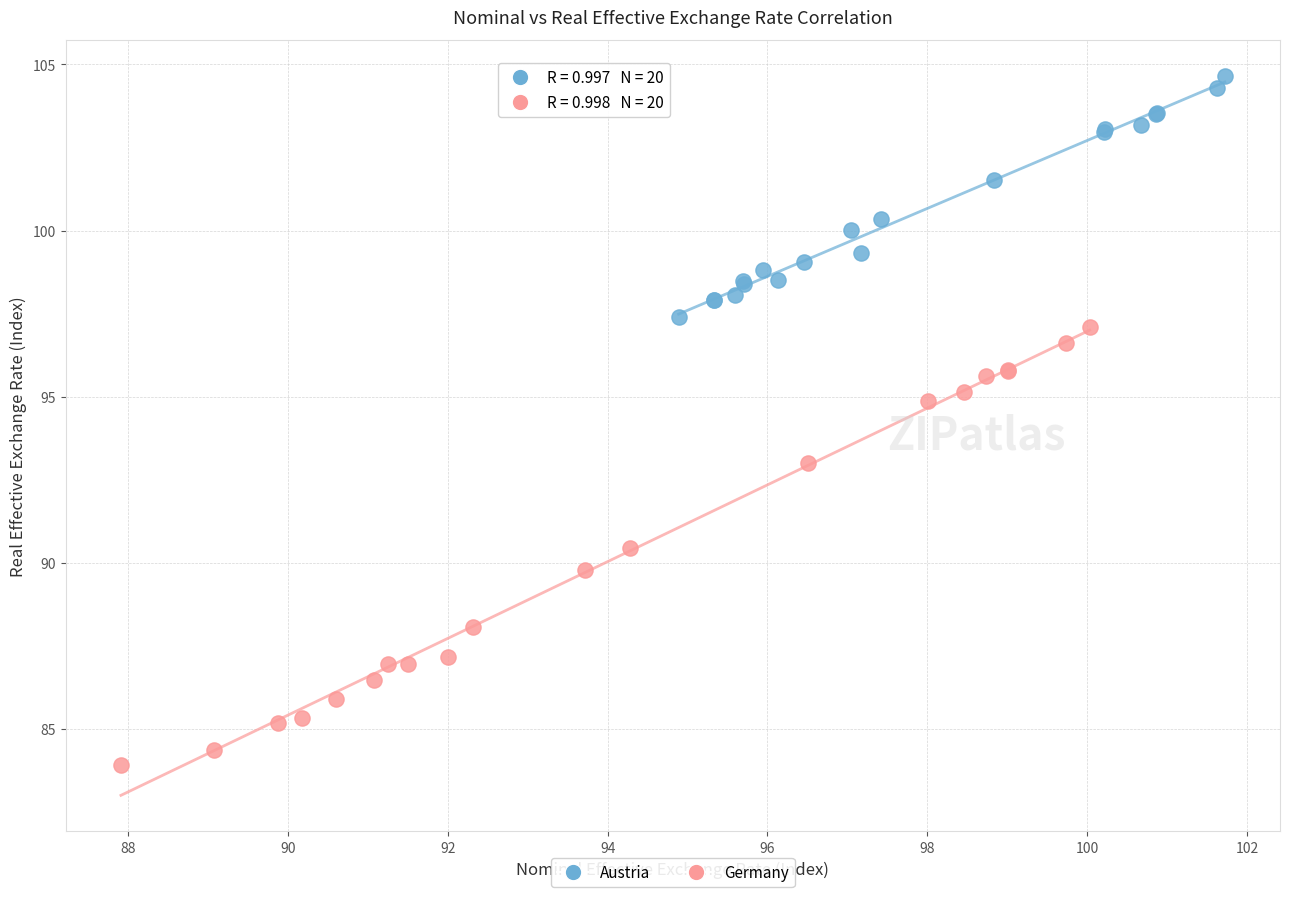

Which series has the largest Y range (max minus min)?

Germany